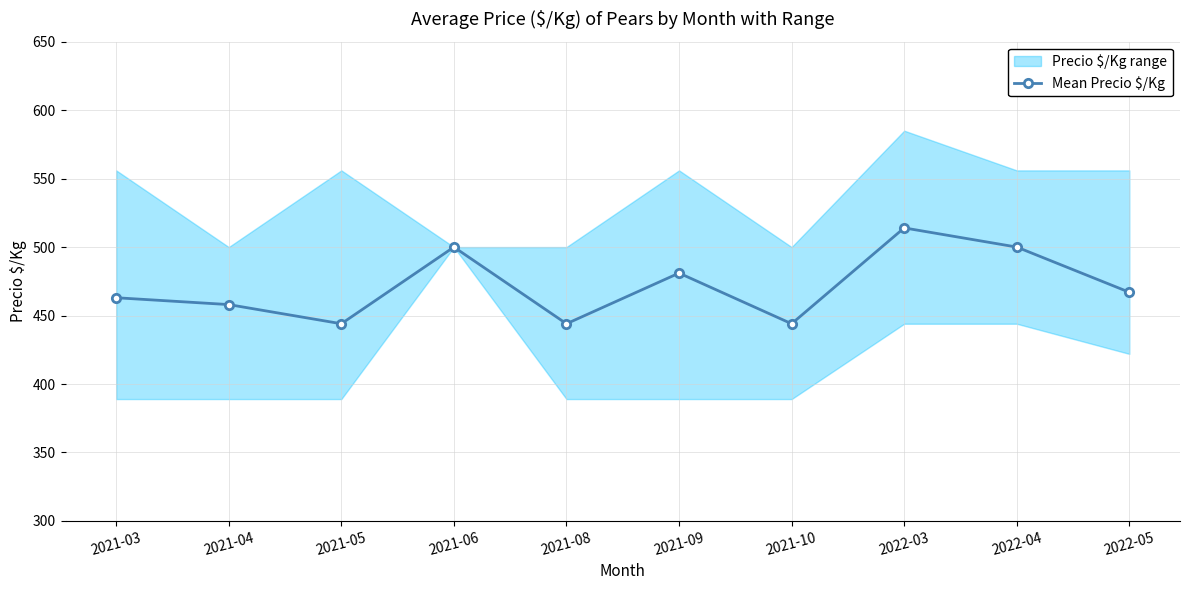

What is the value of the 10th point from the left?

467